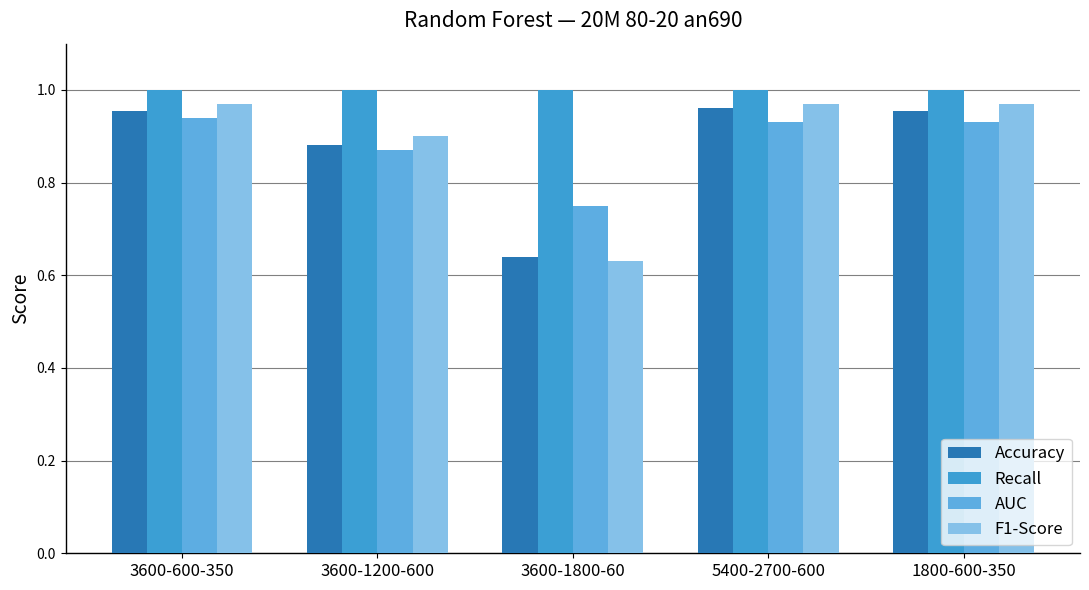

The Accuracy series shows 1.4 at 3600-1200-600. True or false?

False